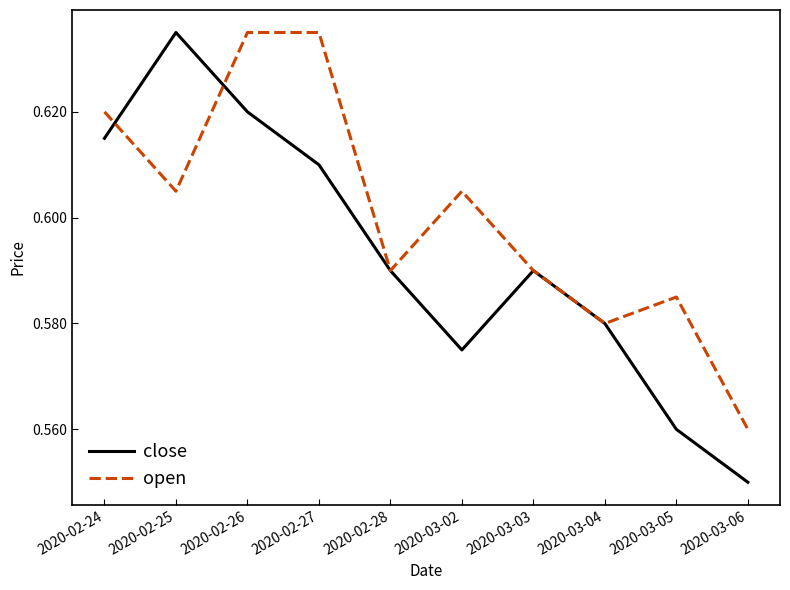

How many series are shown in this chart?

2